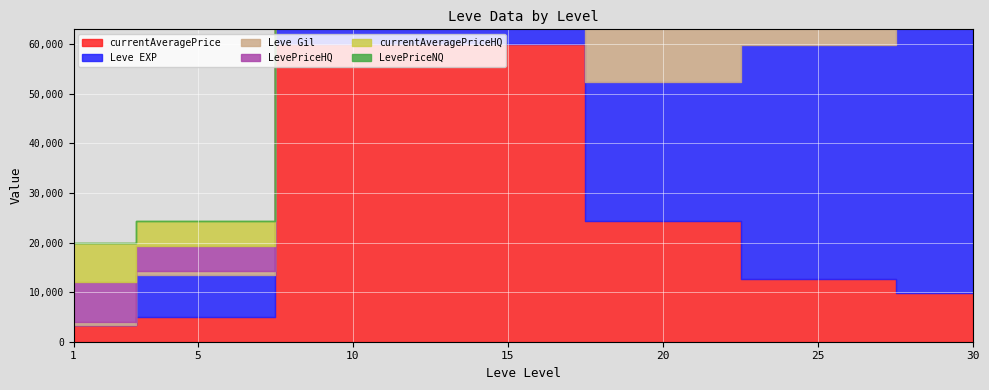

The LevePriceNQ series shows 4661.1 at 25. True or false?

False